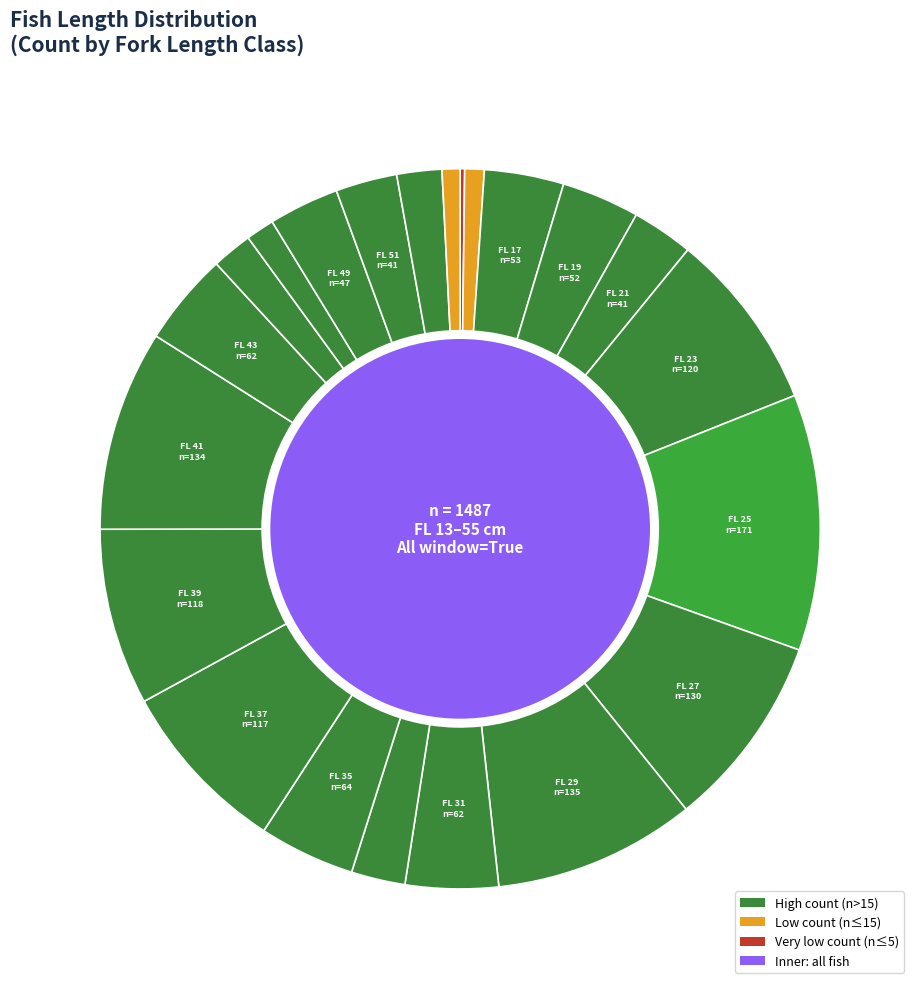

Does 47 account for over 50% of the chart?

No